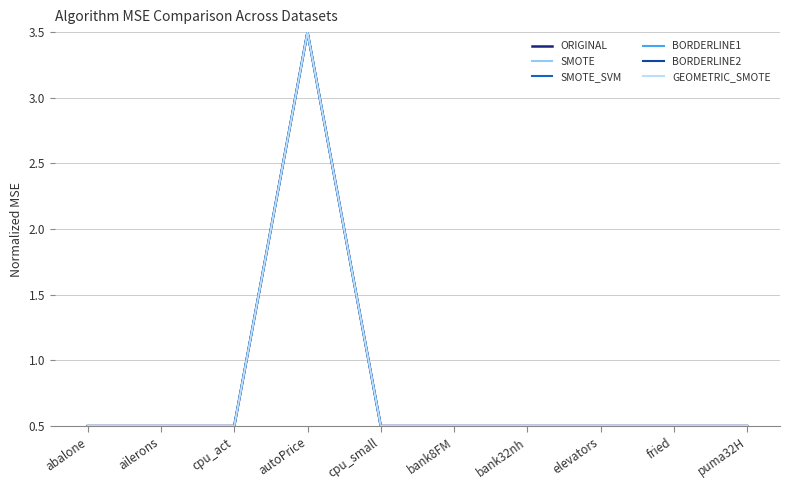

Reading left to right, list all the values displayed in this chart.

ORIGINAL: abalone=0.5	ailerons=0.5	cpu_act=0.5	autoPrice=3.5	cpu_small=0.5	bank8FM=0.5	bank32nh=0.5	elevators=0.5	fried=0.5	puma32H=0.5
SMOTE: abalone=0.5	ailerons=0.5	cpu_act=0.5	autoPrice=3.5	cpu_small=0.5	bank8FM=0.5	bank32nh=0.5	elevators=0.5	fried=0.5	puma32H=0.5
SMOTE_SVM: abalone=0.5	ailerons=0.5	cpu_act=0.5	autoPrice=3.5	cpu_small=0.5	bank8FM=0.5	bank32nh=0.5	elevators=0.5	fried=0.5	puma32H=0.5
BORDERLINE1: abalone=0.5	ailerons=0.5	cpu_act=0.5	autoPrice=3.5	cpu_small=0.5	bank8FM=0.5	bank32nh=0.5	elevators=0.5	fried=0.5	puma32H=0.5
BORDERLINE2: abalone=0.5	ailerons=0.5	cpu_act=0.5	autoPrice=3.5	cpu_small=0.5	bank8FM=0.5	bank32nh=0.5	elevators=0.5	fried=0.5	puma32H=0.5
GEOMETRIC_SMOTE: abalone=0.5	ailerons=0.5	cpu_act=0.5	autoPrice=3.5	cpu_small=0.5	bank8FM=0.5	bank32nh=0.5	elevators=0.5	fried=0.5	puma32H=0.5